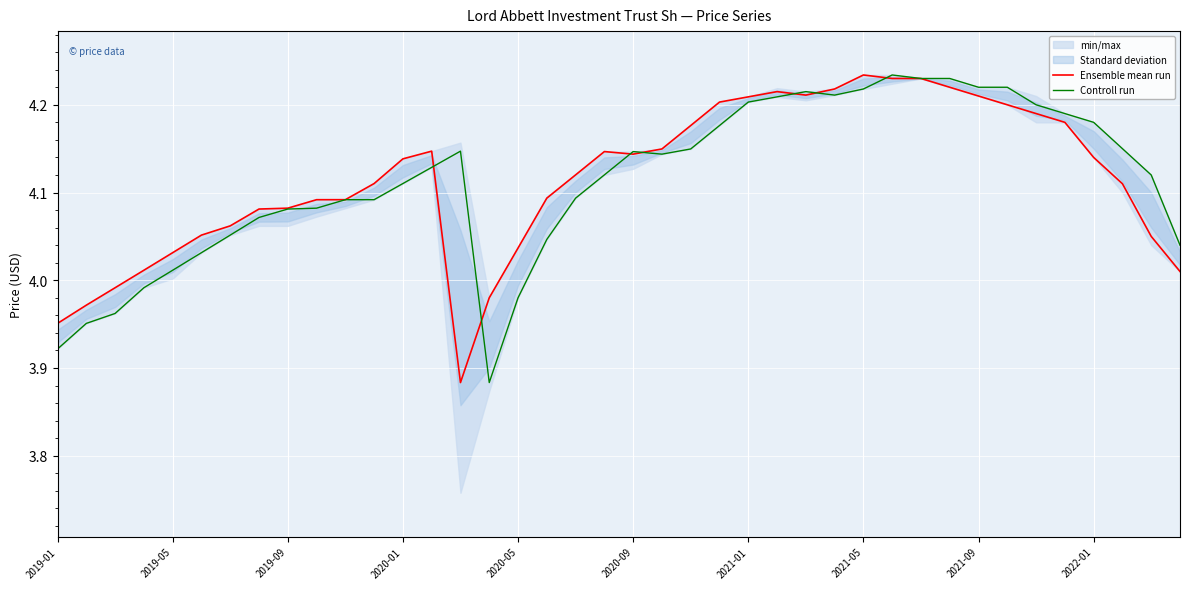

Is it true that Controll run equals 4.2 at 30?

True